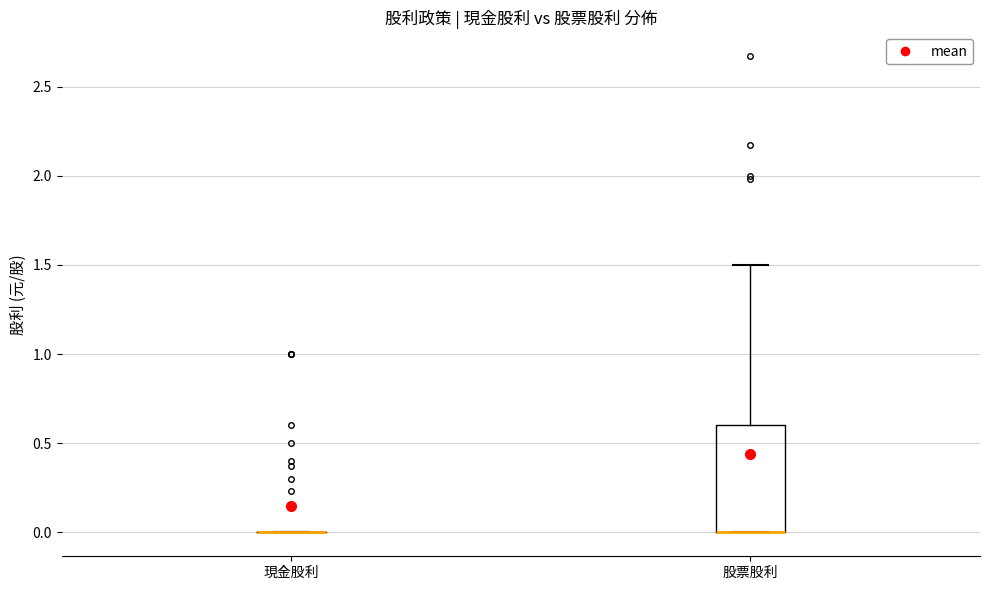

Which box is the tallest, from its lower edge to its upper edge?

股票股利